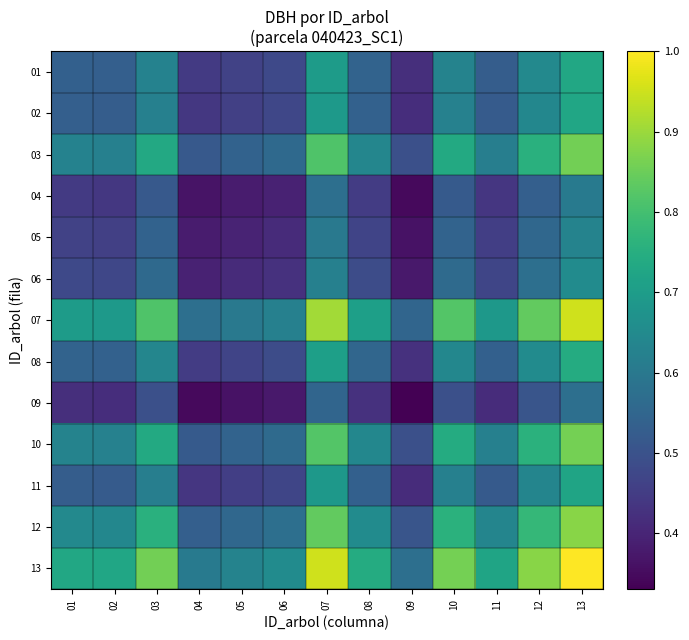

Reading left to right, what are all the values shown in this chart?

01: 01=0.5	02=0.5	03=0.6	04=0.4	05=0.5	06=0.5	07=0.7	08=0.5	09=0.4	10=0.6	11=0.5	12=0.6	13=0.7
02: 01=0.5	02=0.5	03=0.6	04=0.4	05=0.5	06=0.5	07=0.7	08=0.5	09=0.4	10=0.6	11=0.5	12=0.6	13=0.7
03: 01=0.6	02=0.6	03=0.7	04=0.5	05=0.5	06=0.6	07=0.8	08=0.6	09=0.5	10=0.7	11=0.6	12=0.8	13=0.9
04: 01=0.4	02=0.4	03=0.5	04=0.4	05=0.4	06=0.4	07=0.6	08=0.4	09=0.3	10=0.5	11=0.4	12=0.5	13=0.6
05: 01=0.5	02=0.5	03=0.5	04=0.4	05=0.4	06=0.4	07=0.6	08=0.5	09=0.4	10=0.5	11=0.5	12=0.6	13=0.6
06: 01=0.5	02=0.5	03=0.6	04=0.4	05=0.4	06=0.4	07=0.6	08=0.5	09=0.4	10=0.6	11=0.5	12=0.6	13=0.7
07: 01=0.7	02=0.7	03=0.8	04=0.6	05=0.6	06=0.6	07=0.9	08=0.7	09=0.5	10=0.8	11=0.7	12=0.8	13=1.0
08: 01=0.5	02=0.5	03=0.6	04=0.4	05=0.5	06=0.5	07=0.7	08=0.6	09=0.4	10=0.6	11=0.5	12=0.7	13=0.7
09: 01=0.4	02=0.4	03=0.5	04=0.3	05=0.4	06=0.4	07=0.5	08=0.4	09=0.3	10=0.5	11=0.4	12=0.5	13=0.6
10: 01=0.6	02=0.6	03=0.7	04=0.5	05=0.5	06=0.6	07=0.8	08=0.6	09=0.5	10=0.7	11=0.6	12=0.8	13=0.9
11: 01=0.5	02=0.5	03=0.6	04=0.4	05=0.5	06=0.5	07=0.7	08=0.5	09=0.4	10=0.6	11=0.5	12=0.6	13=0.7
12: 01=0.6	02=0.6	03=0.8	04=0.5	05=0.6	06=0.6	07=0.8	08=0.7	09=0.5	10=0.8	11=0.6	12=0.8	13=0.9
13: 01=0.7	02=0.7	03=0.9	04=0.6	05=0.6	06=0.7	07=1.0	08=0.7	09=0.6	10=0.9	11=0.7	12=0.9	13=1.0